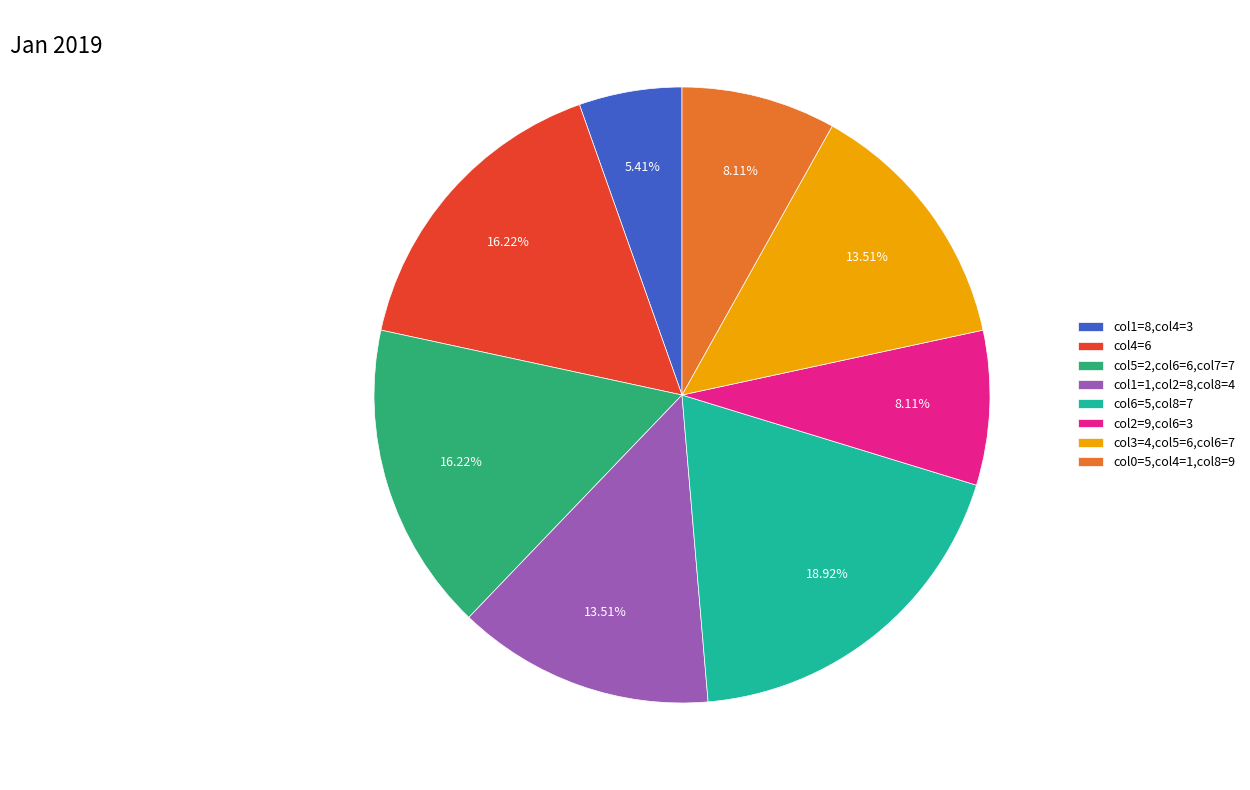

Is the sum of col6=5,col8=7 and col0=5,col4=1,col8=9 greater than half?

No